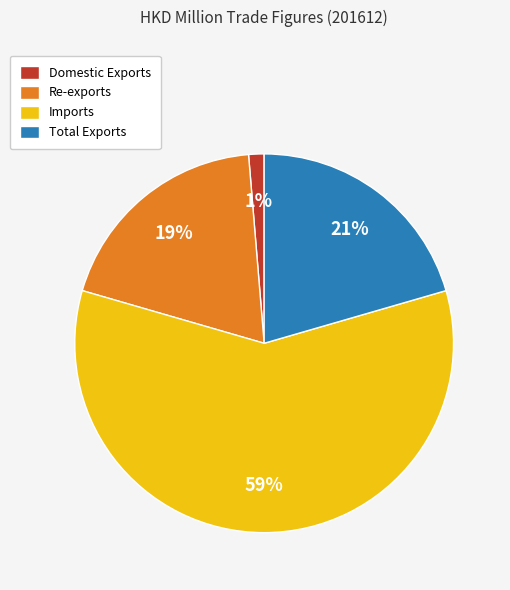

What percentage is the Total Exports slice, to the nearest percent?

21%